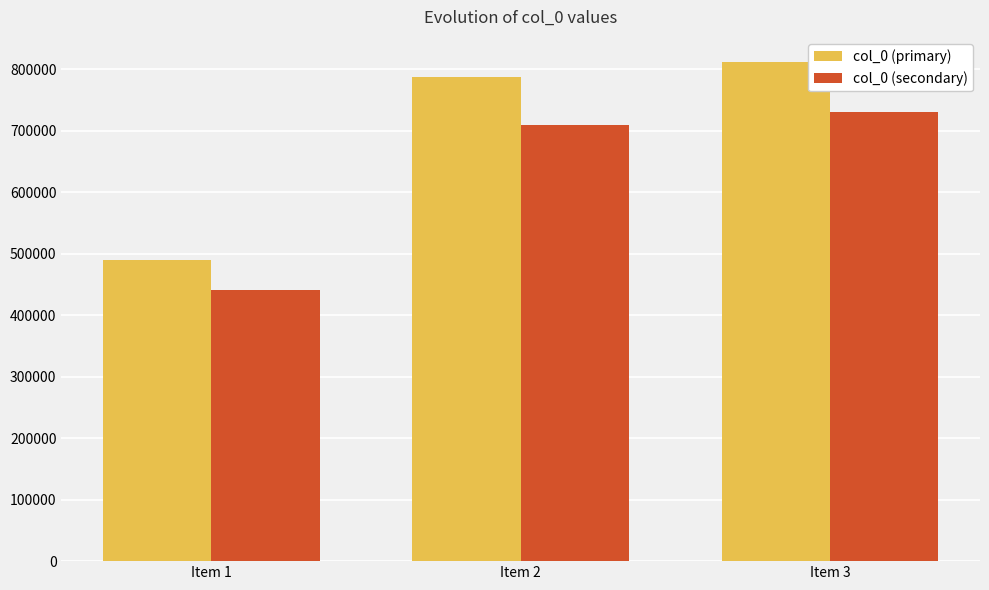

What is the difference between the highest and lowest values at Item 2?

78767.4